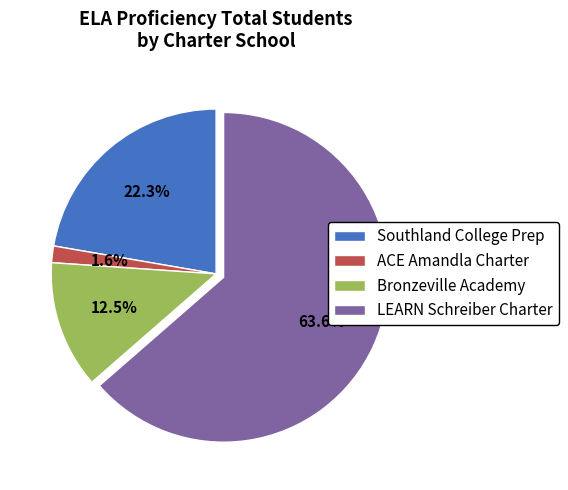

How many segments does this pie chart have?

4